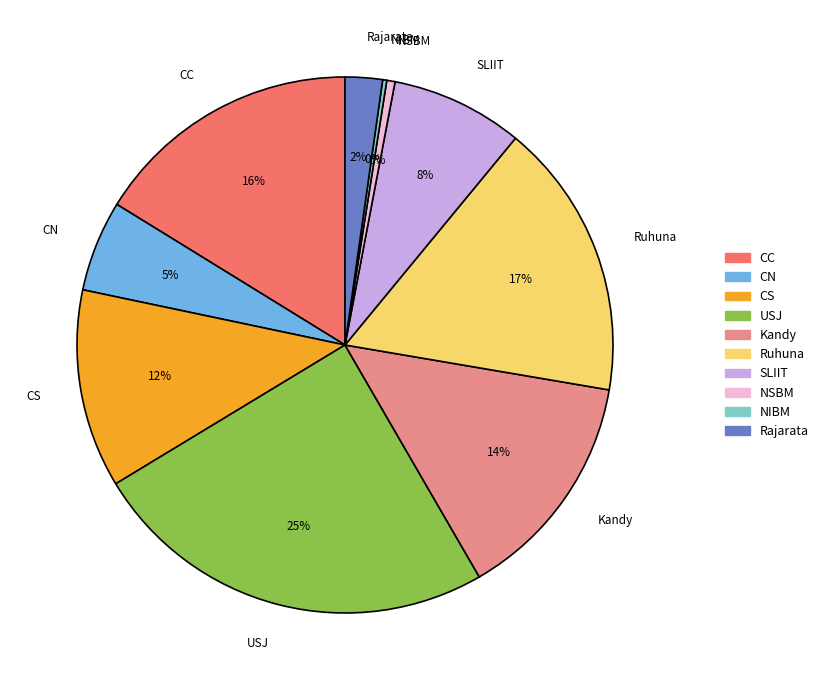

Which category has the biggest portion of the pie?

USJ